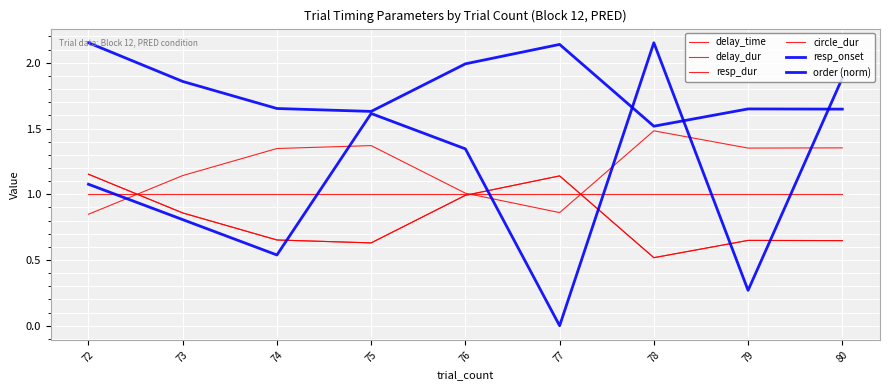

What is the difference between the maximum and minimum values in the delay_dur series?

0.6